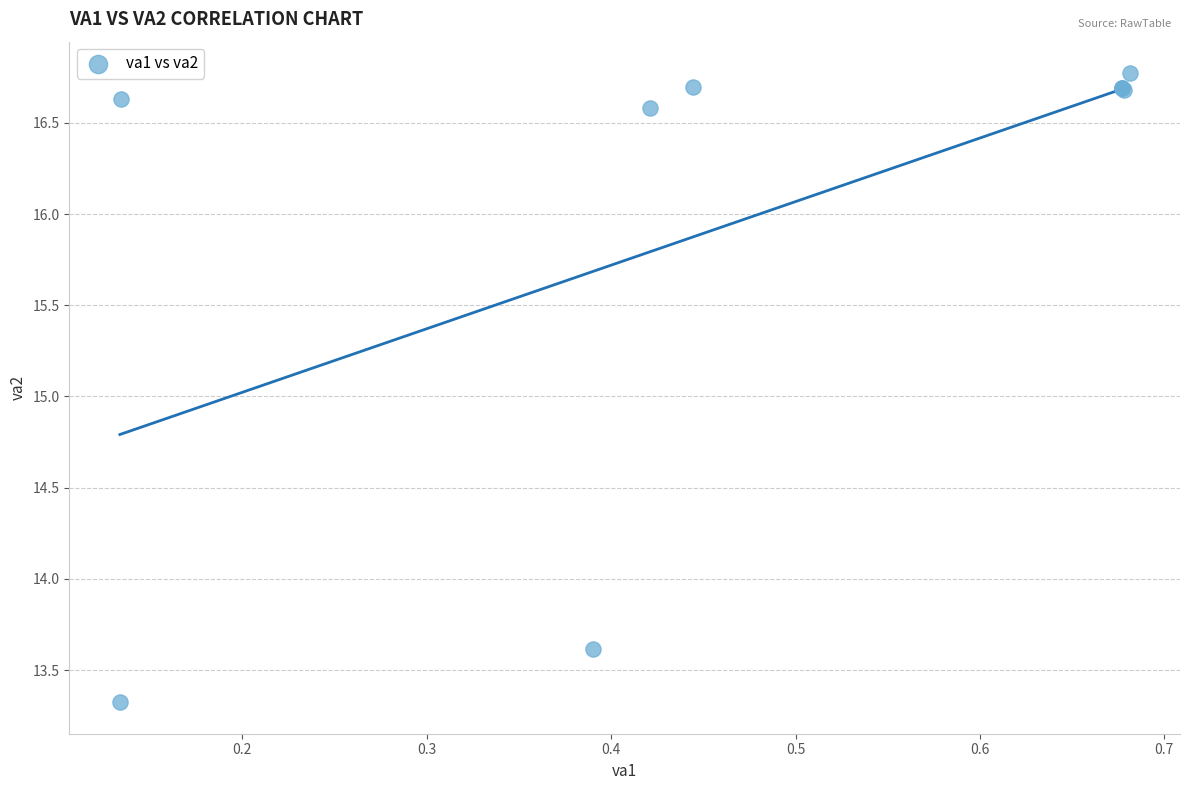

What Y value in the scatter plot is closest to 15?

13.6